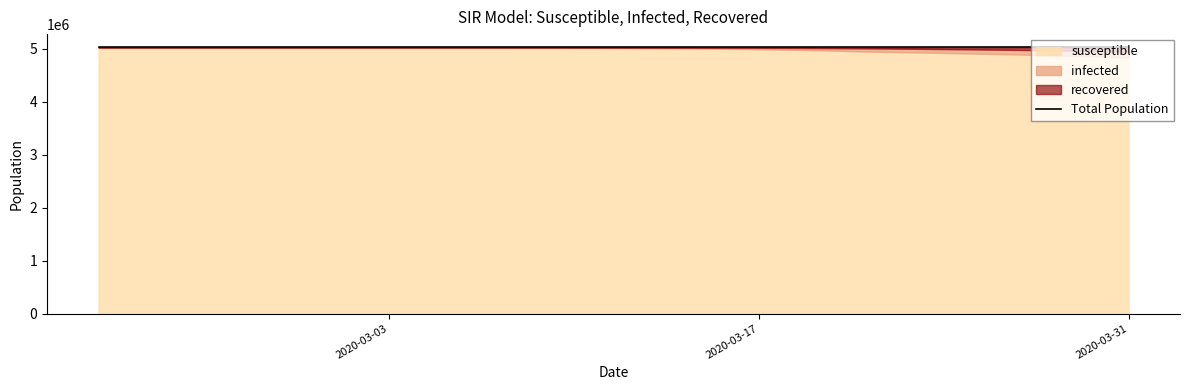

Reading left to right, extract all data points from this chart.

susceptible: 2020-02-21=5026092.7	2020-02-22=5026051.9	2020-02-23=5026001.5	2020-02-24=5025939.4	2020-02-25=5025862.6	2020-02-26=5025767.9	2020-02-27=5025650.9	2020-02-28=5025506.6	2020-02-29=5025328.4	2020-03-01=5025108.4	2020-03-02=5024836.9	2020-03-03=5024501.7	2020-03-04=5024088.0	2020-03-05=5023577.3	2020-03-06=5022947.1	2020-03-07=5022169.2	2020-03-08=5021209.2	2020-03-09=5020024.5	2020-03-10=5018562.8	2020-03-11=5016759.3	2020-03-12=5014534.6	2020-03-13=5011790.6	2020-03-14=5008407.0	2020-03-15=5004235.6	2020-03-16=4999094.9	2020-03-17=4992762.1	2020-03-18=4984964.5	2020-03-19=4975369.2	2020-03-20=4963570.7	2020-03-21=4949076.2	2020-03-22=4940894.6	2020-03-23=4932178.1	2020-03-24=4922894.8	2020-03-25=4913011.2	2020-03-26=4902492.5	2020-03-27=4891302.1	2020-03-28=4879402.2	2020-03-29=4866753.4	2020-03-30=4853315.0	2020-03-31=4839044.8
infected: 2020-02-21=133.3	2020-02-22=164.6	2020-02-23=203.2	2020-02-24=250.8	2020-02-25=309.7	2020-02-26=382.3	2020-02-27=471.9	2020-02-28=582.6	2020-02-29=719.2	2020-03-01=887.8	2020-03-02=1095.9	2020-03-03=1352.8	2020-03-04=1669.9	2020-03-05=2061.3	2020-03-06=2544.3	2020-03-07=3140.4	2020-03-08=3876.1	2020-03-09=4783.9	2020-03-10=5903.9	2020-03-11=7285.7	2020-03-12=8990.0	2020-03-13=11091.9	2020-03-14=13683.2	2020-03-15=16877.2	2020-03-16=20812.4	2020-03-17=25658.6	2020-03-18=31623.4	2020-03-19=38959.9	2020-03-20=47975.6	2020-03-21=59043.2	2020-03-22=63007.4	2020-03-23=67223.4	2020-03-24=71705.0	2020-03-25=76466.8	2020-03-26=81523.7	2020-03-27=86890.9	2020-03-28=92584.3	2020-03-29=98619.9	2020-03-30=105014.1	2020-03-31=111783.3
recovered: 2020-02-21=0.0	2020-02-22=9.5	2020-02-23=21.3	2020-02-24=35.8	2020-02-25=53.7	2020-02-26=75.8	2020-02-27=103.1	2020-02-28=136.8	2020-02-29=178.5	2020-03-01=229.8	2020-03-02=293.2	2020-03-03=371.5	2020-03-04=468.1	2020-03-05=587.4	2020-03-06=734.6	2020-03-07=916.4	2020-03-08=1140.7	2020-03-09=1417.6	2020-03-10=1759.3	2020-03-11=2181.0	2020-03-12=2701.4	2020-03-13=3343.5	2020-03-14=4135.8	2020-03-15=5113.2	2020-03-16=6318.7	2020-03-17=7805.3	2020-03-18=9638.1	2020-03-19=11896.9	2020-03-20=14679.7	2020-03-21=18106.6	2020-03-22=22323.9	2020-03-23=26824.5	2020-03-24=31626.1	2020-03-25=36747.9	2020-03-26=42209.8	2020-03-27=48033.0	2020-03-28=54239.5	2020-03-29=60852.6	2020-03-30=67896.9	2020-03-31=75397.9